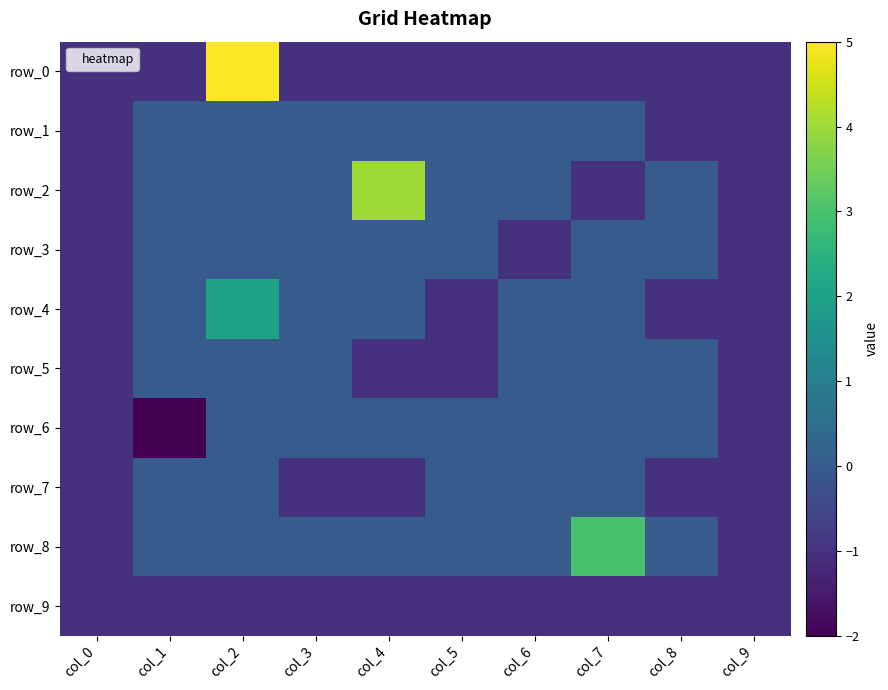

At which label does row_9 reach its peak?

col_0